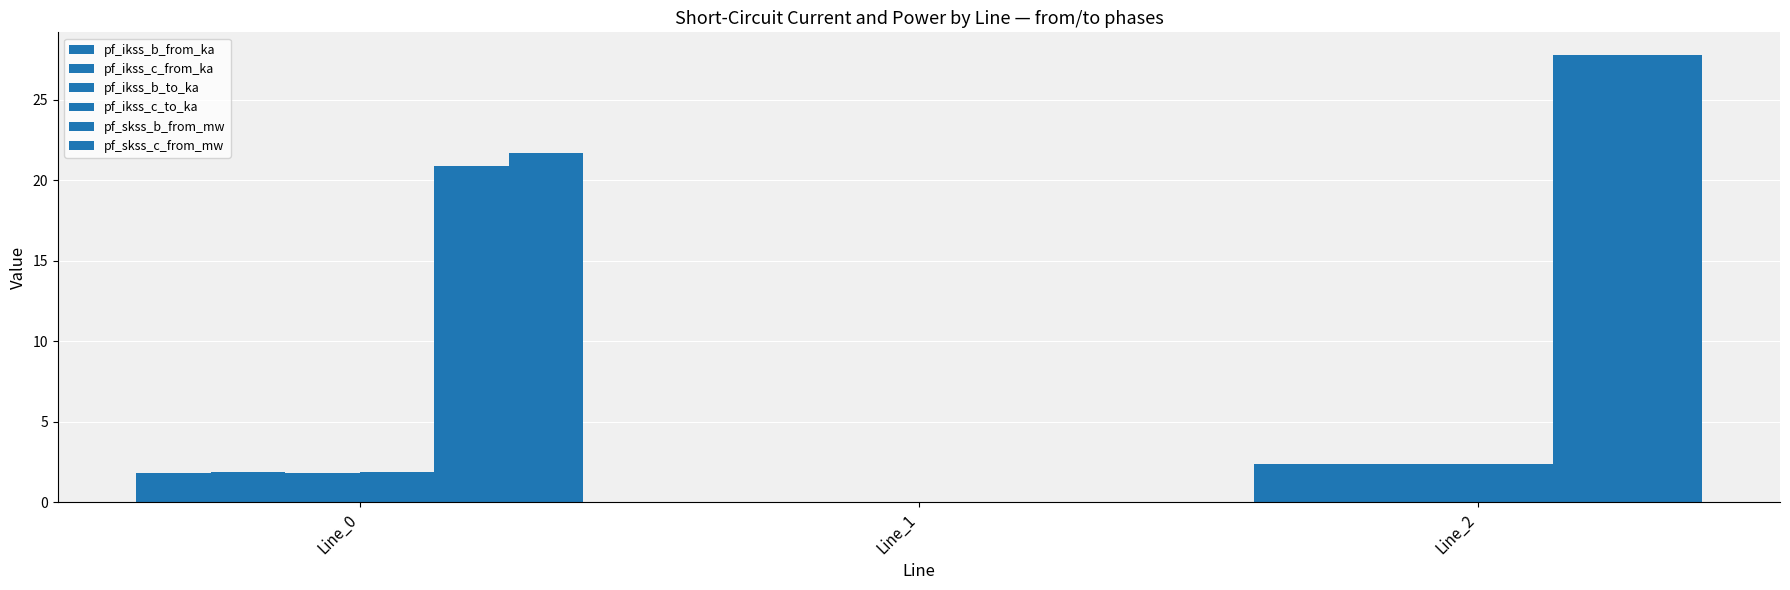

Between Line_0 and Line_2, which series saw the biggest shift?

pf_skss_b_from_mw